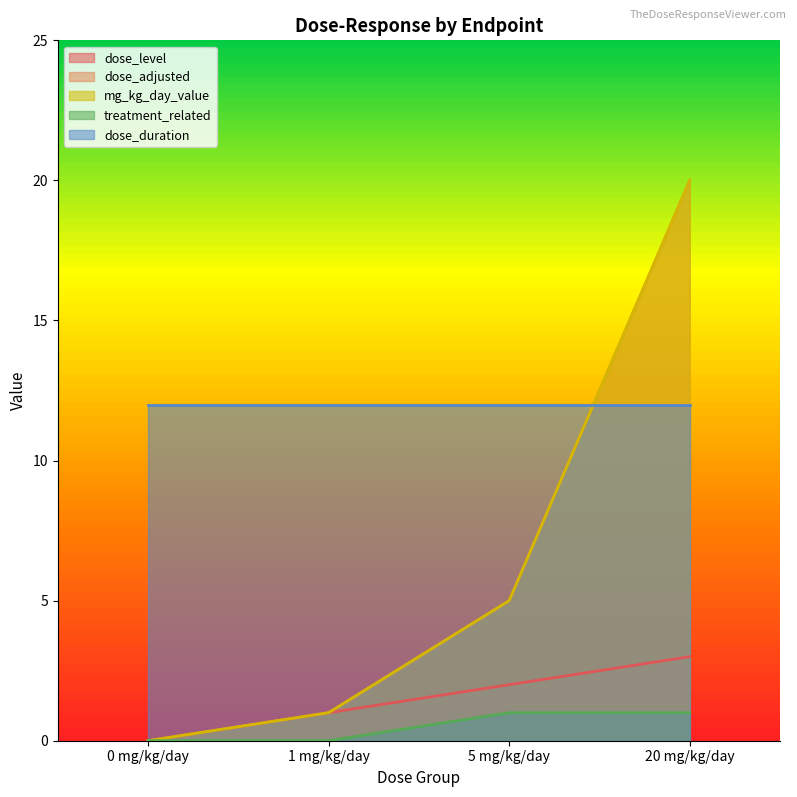

How many values in the treatment_related series are below 1?

2